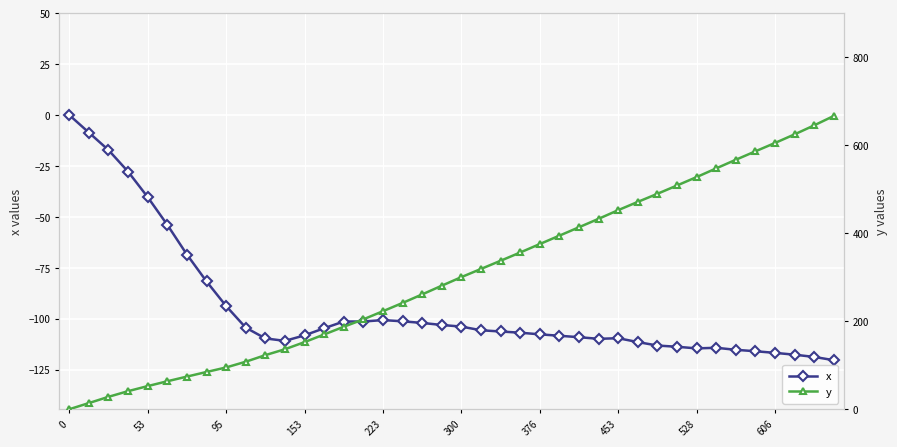

True or false: x and y cross at least once.

False